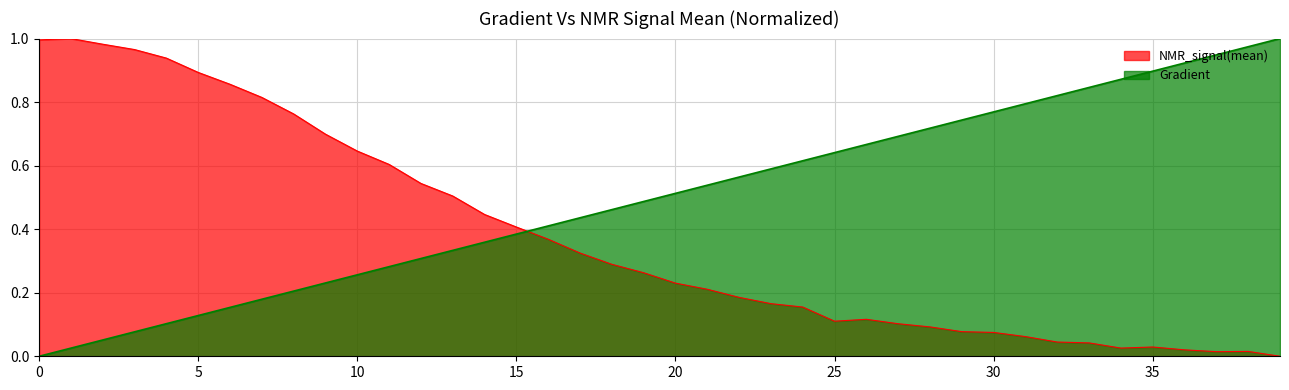

Is the value of Gradient at 113.50293542074368 greater than the value of NMR_signal(mean) at 11.741682974559687?

No